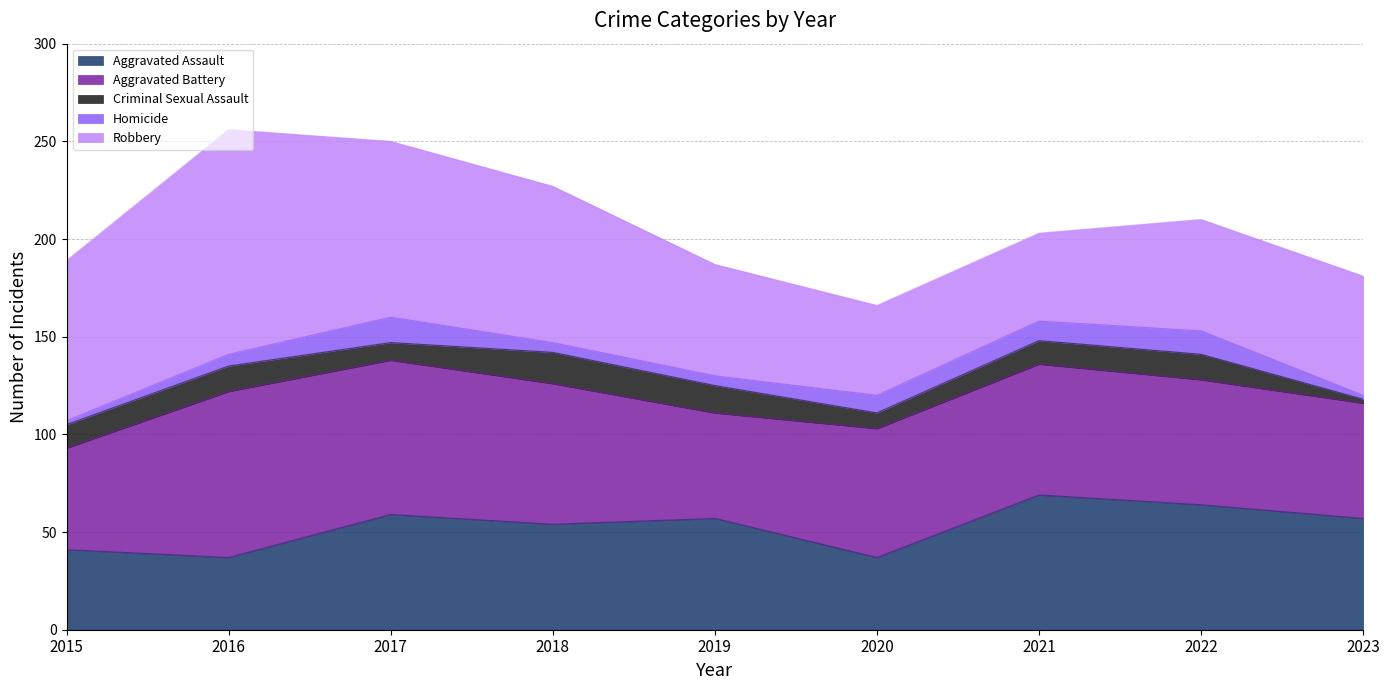

What is the difference between the maximum and second lowest values in the Robbery series?

69